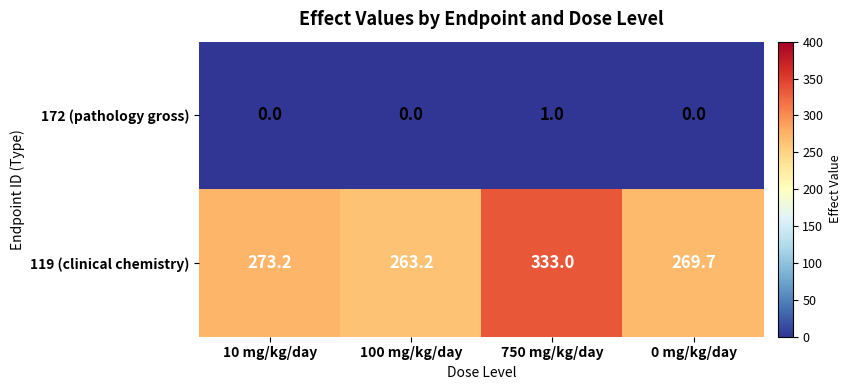

What is the sum of all 172 (pathology gross) values?

1.0